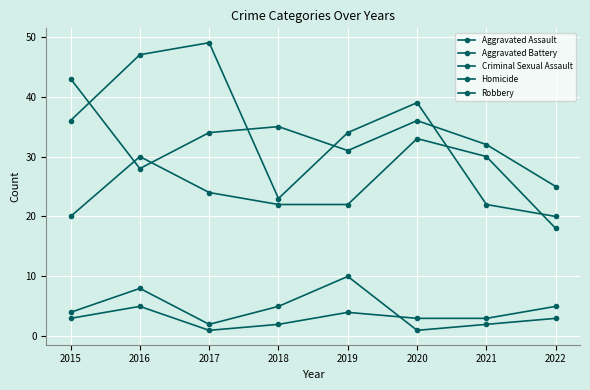

Is this an area chart (filled region under the line)?

No